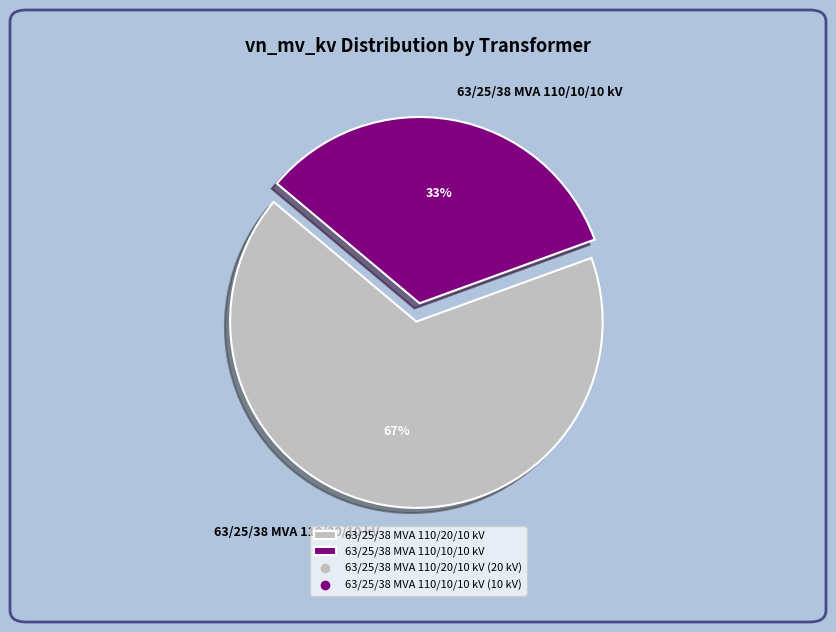

Is it true that 63/25/38 MVA 110/20/10 kV is 67% of the pie?

True